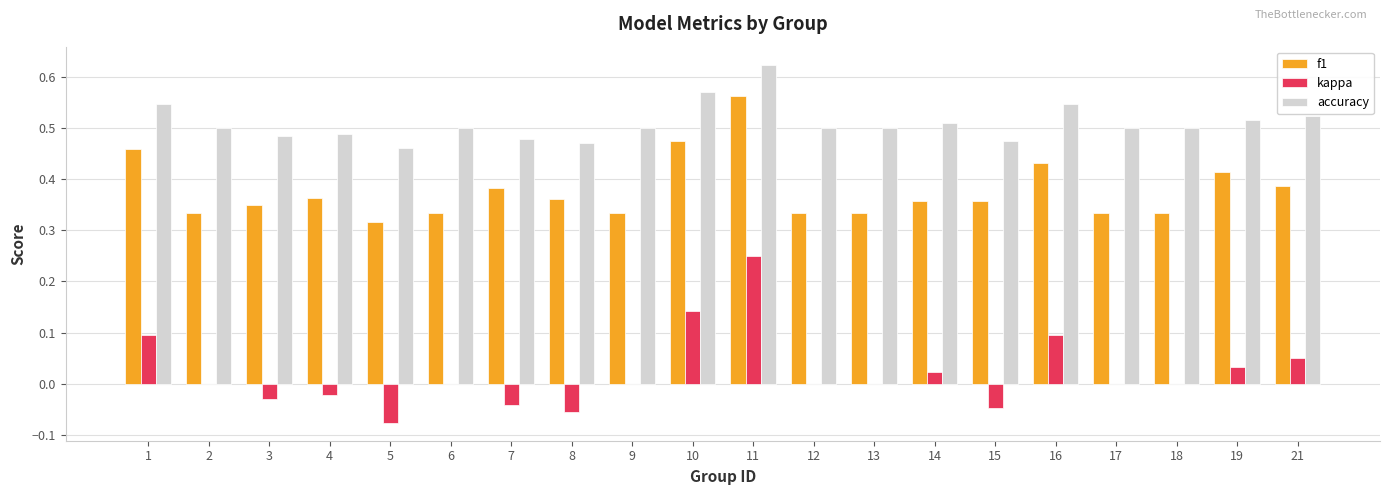

Between 3 and 19, which series saw the biggest shift?

f1